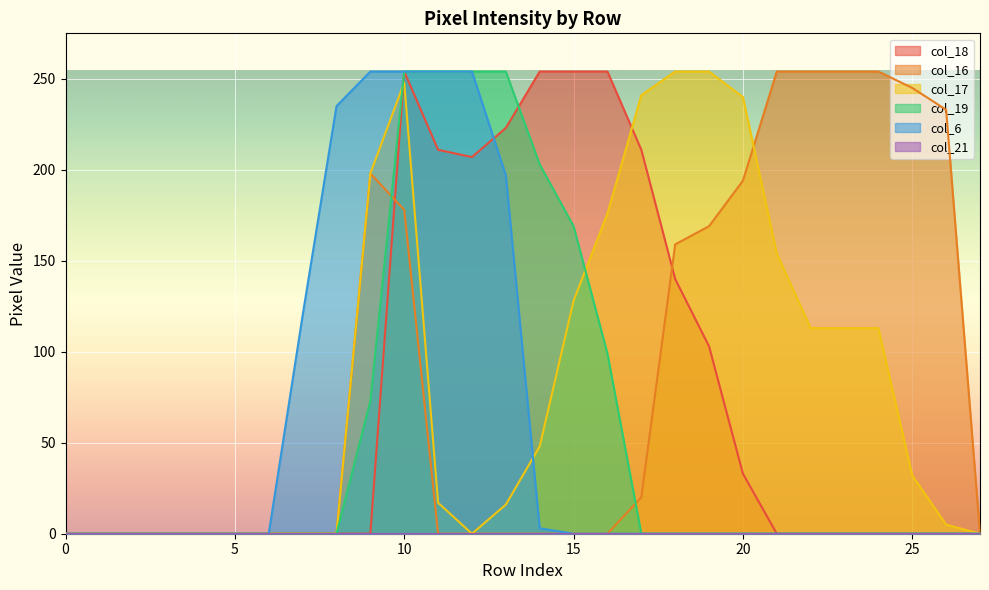

How many positive values does the col_18 series have?

11